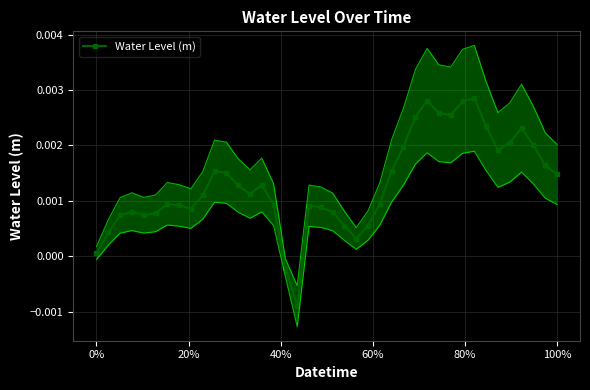

True or false: Water Level (m) has more than 0 points higher than both neighbors.

True